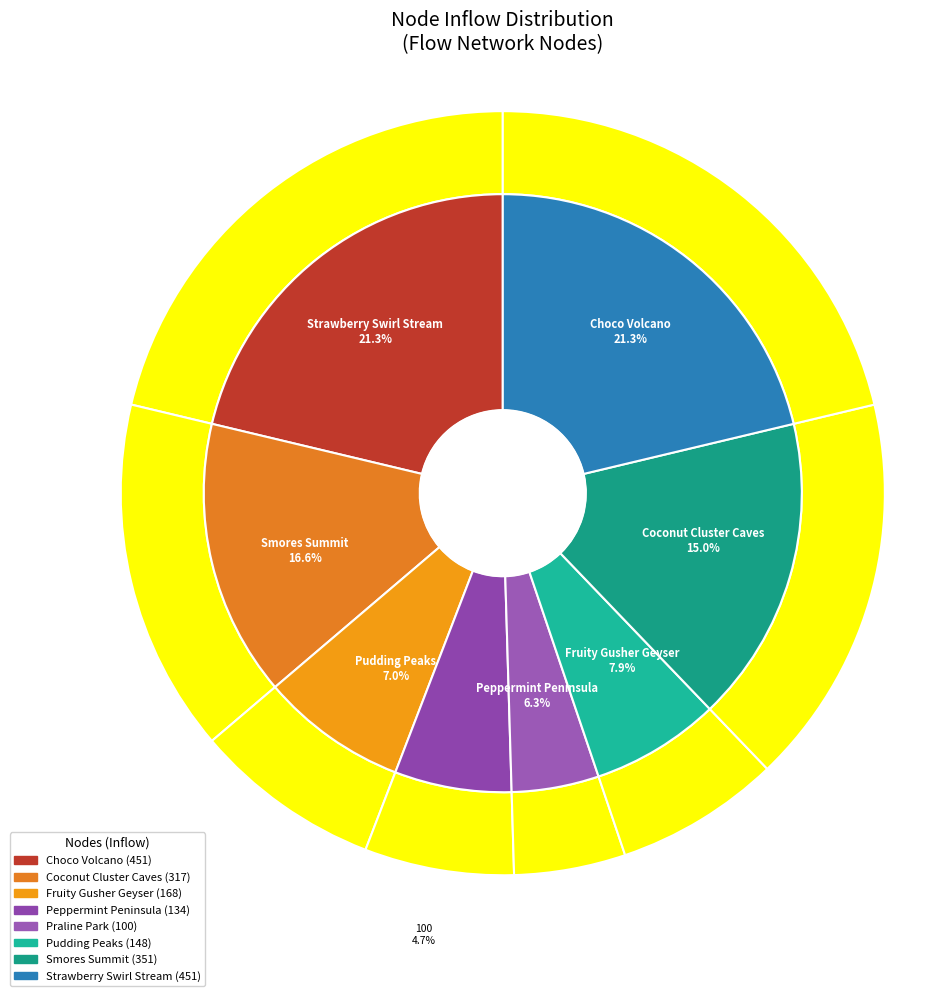

Between Coconut Cluster Caves and Strawberry Swirl Stream, which is larger?

Strawberry Swirl Stream